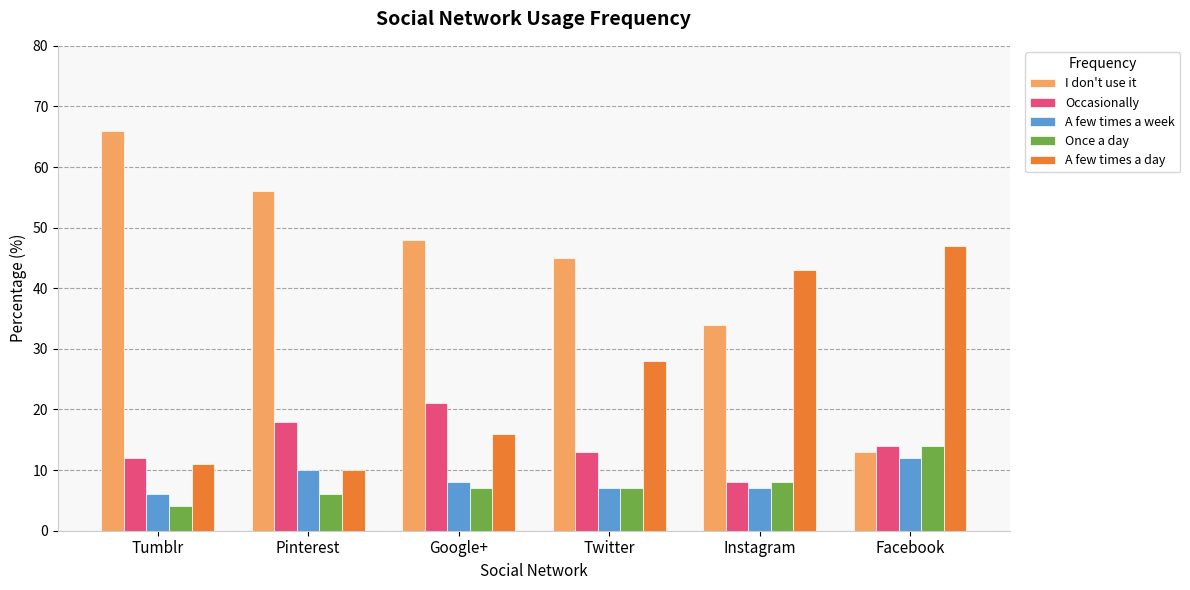

What are all the series names shown in the legend?

I don't use it, Occasionally, A few times a week, Once a day, A few times a day